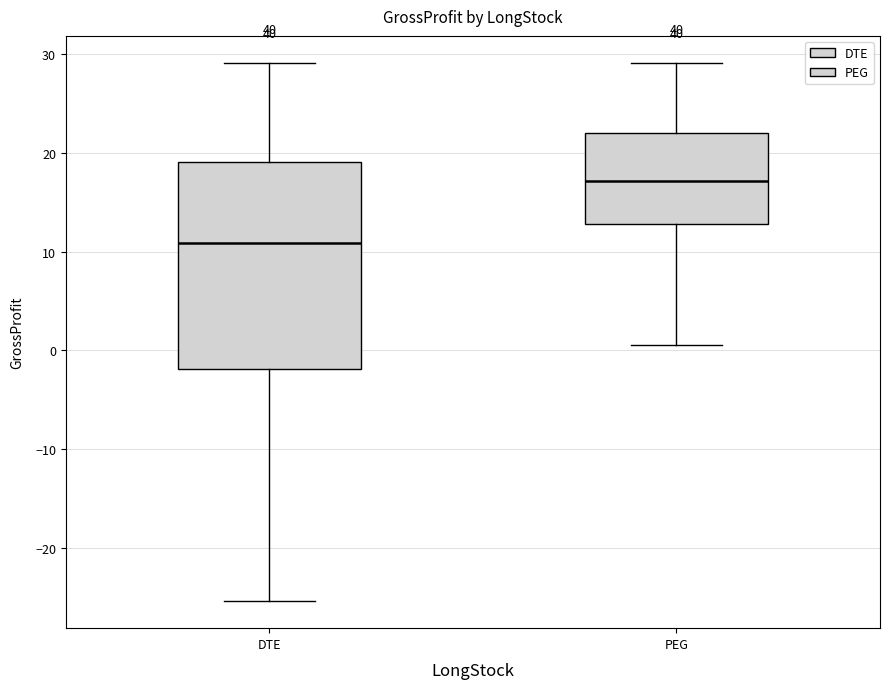

Where does the median line of the box for PEG sit on the y-axis? The values are not printed on the chart, so give them approximately, as read against the axis.

17